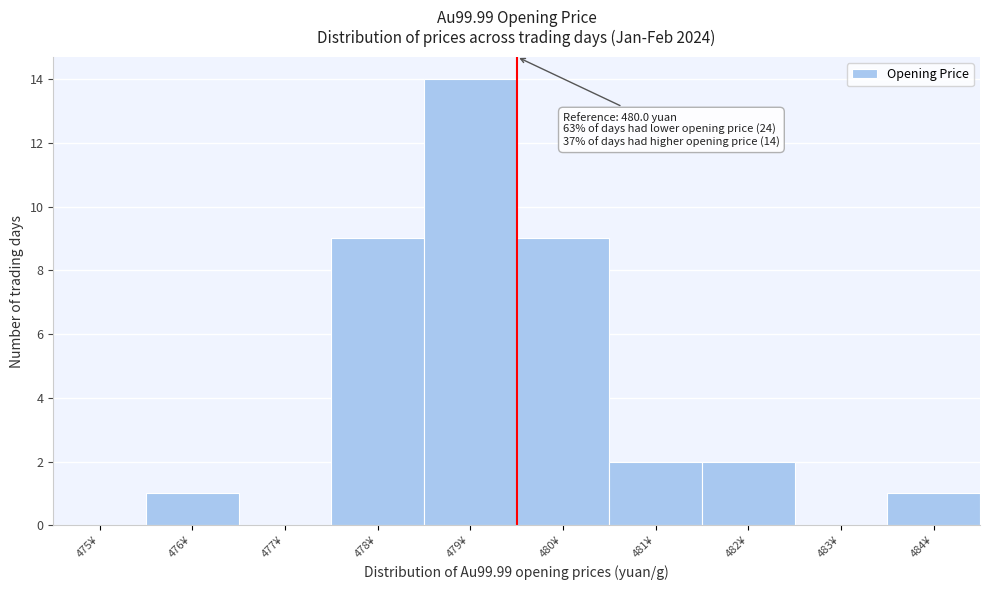

Reading left to right, extract all data points from this chart.

475¥=0	476¥=1	477¥=0	478¥=9	479¥=14	480¥=9	481¥=2	482¥=2	483¥=0	484¥=1